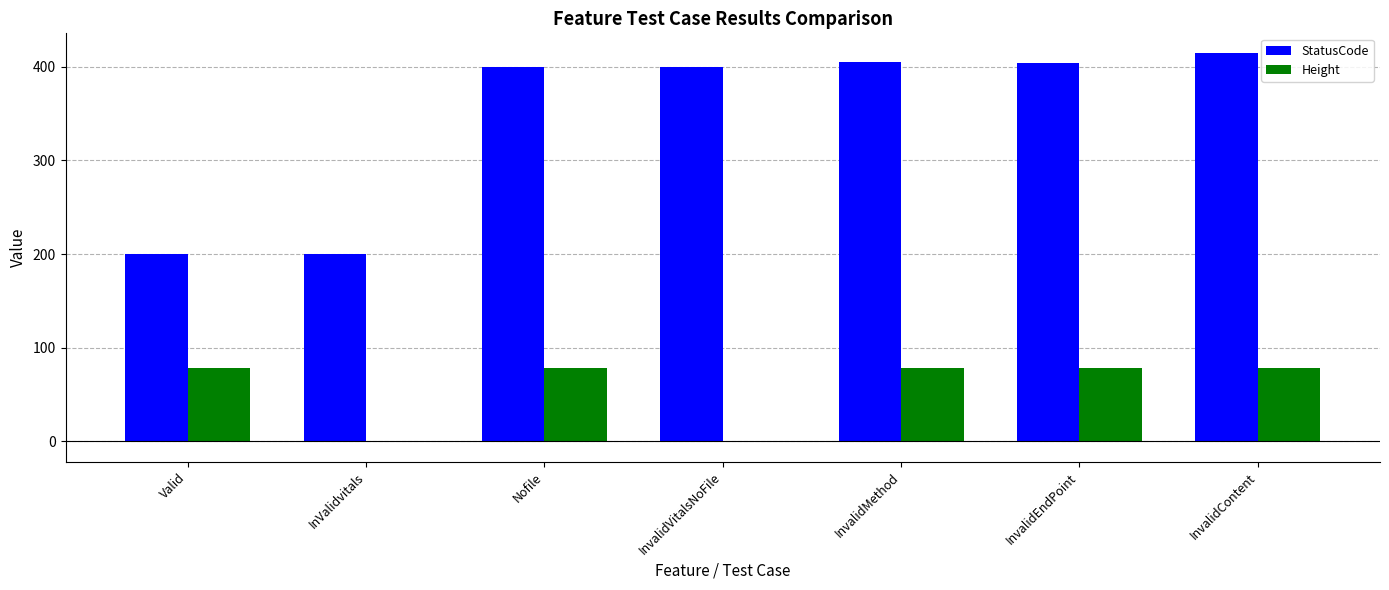

How many groups of bars are there?

7